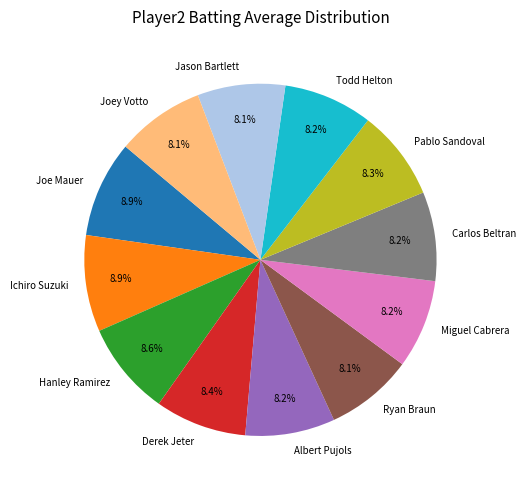

What percentage is the Joe Mauer slice, to the nearest percent?

9%